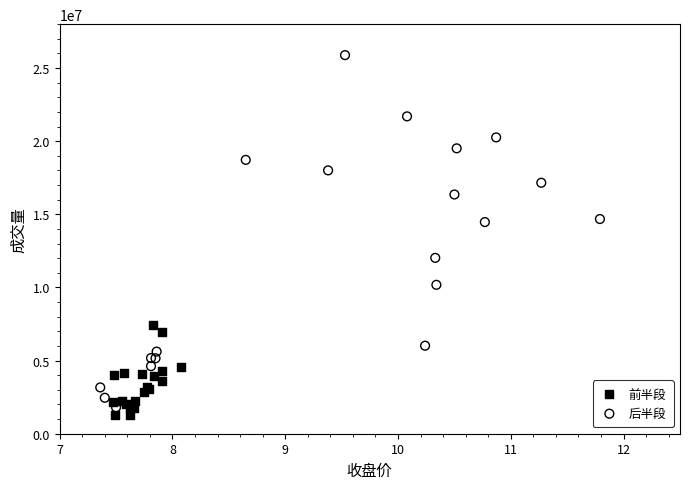

What are all the series names shown in the legend?

前半段, 后半段